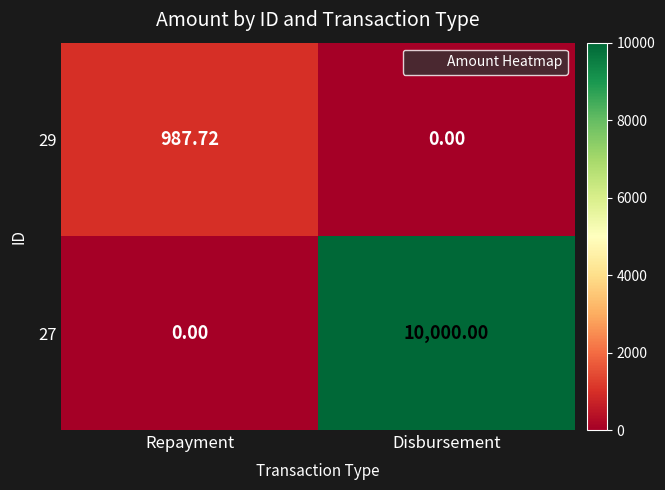

Rank the series at Disbursement from lowest to highest value.

29, 27